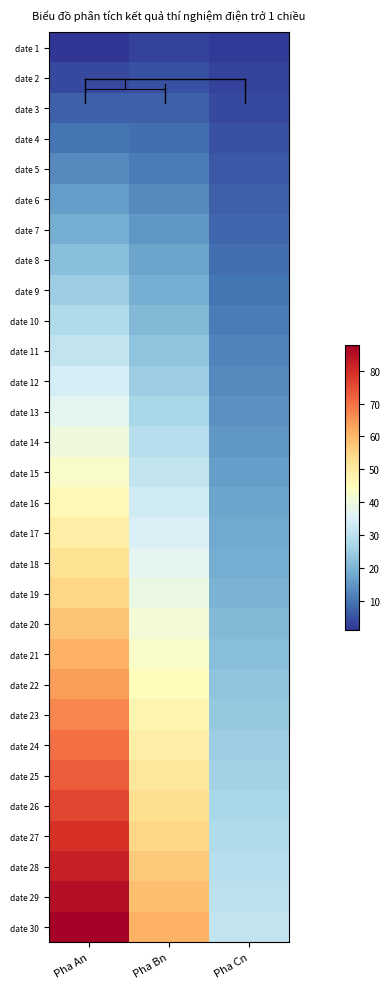

Which category has the highest value across all series?

Pha An